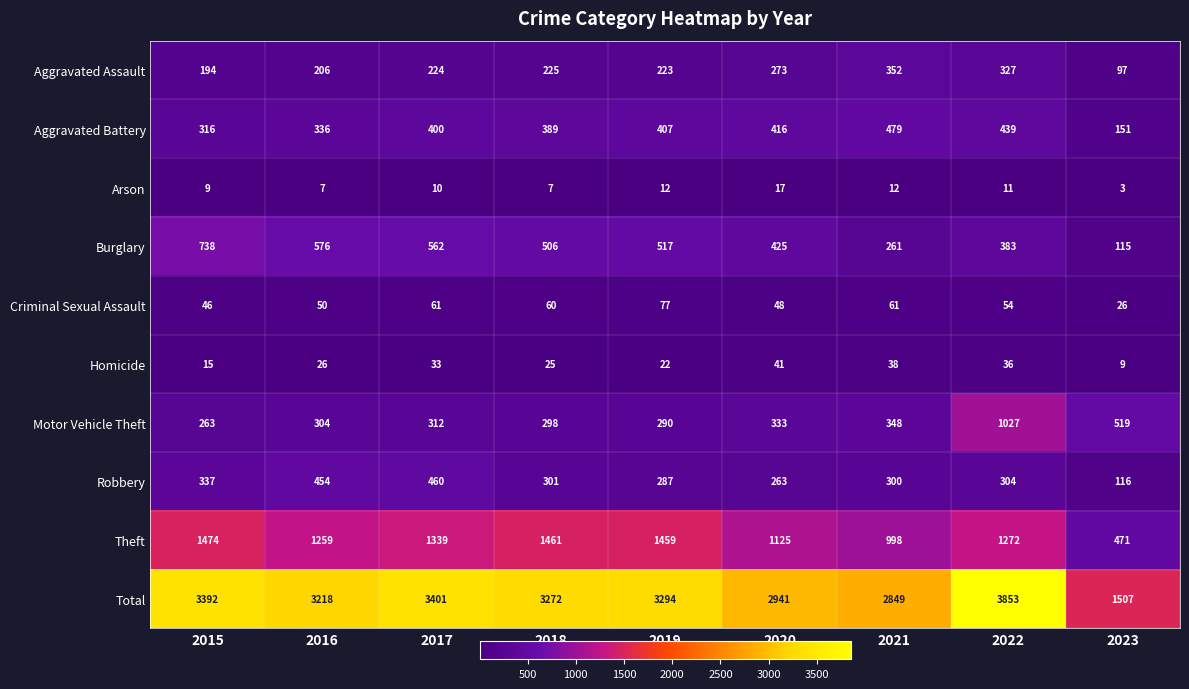

How many categories are shown in the chart?

9